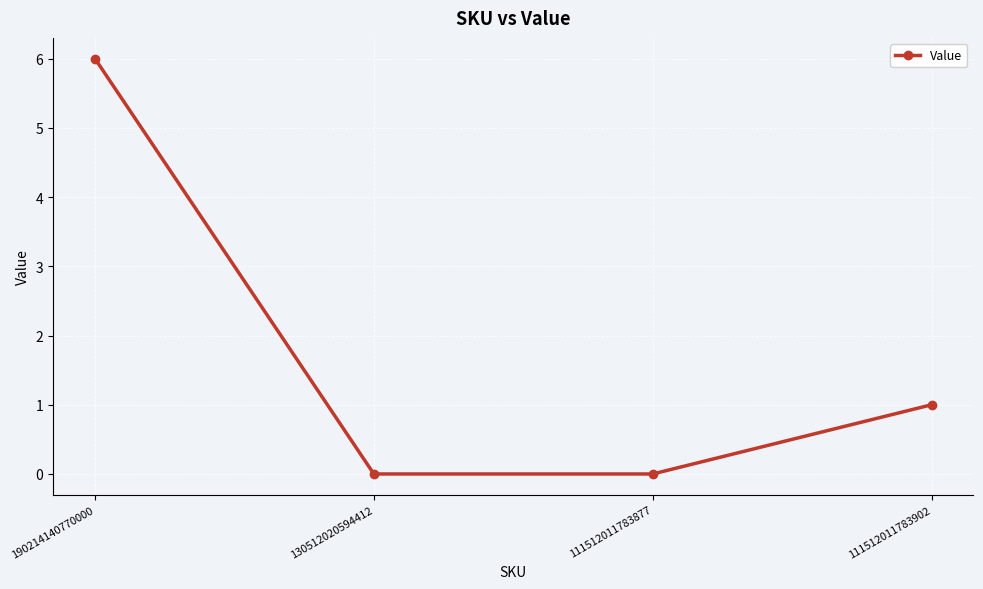

How many values are below 1?

2